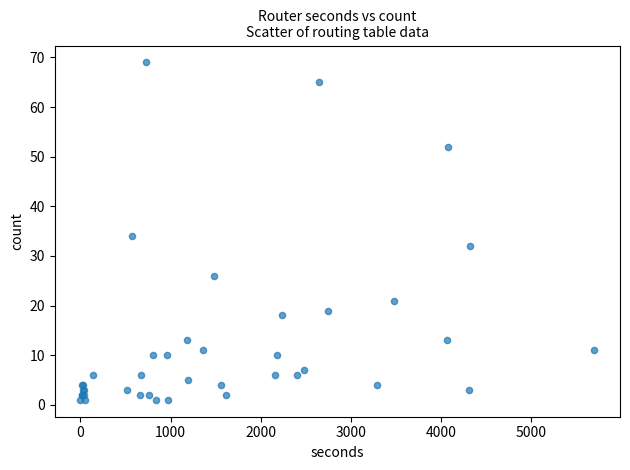

What Y value in the scatter plot is closest to 35?

34